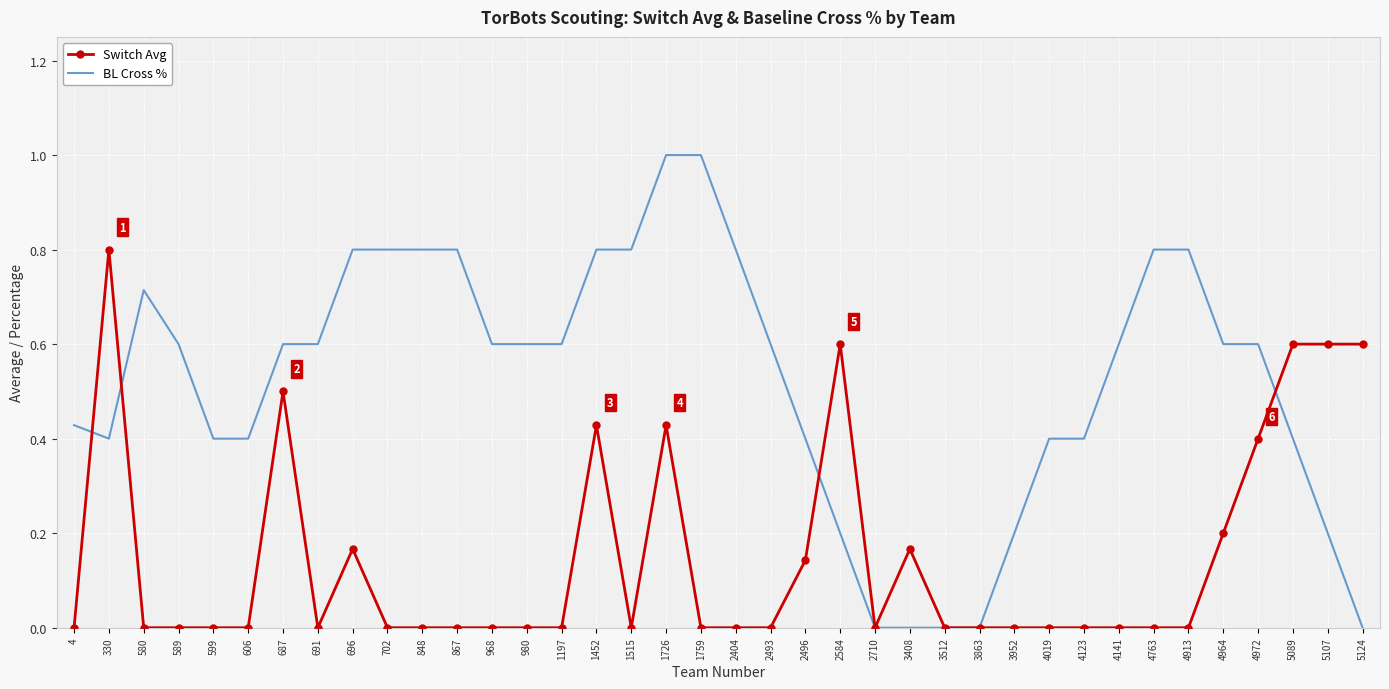

At which category is the sum across all series the highest?

1726